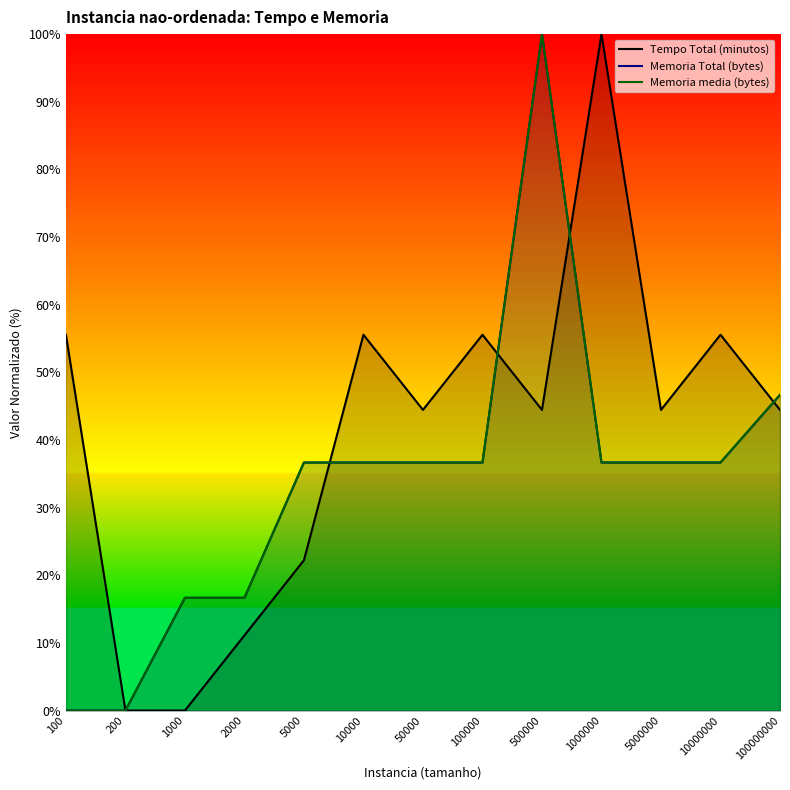

What is the value of the Memoria media (bytes) point at the 8th from the left?

36.7